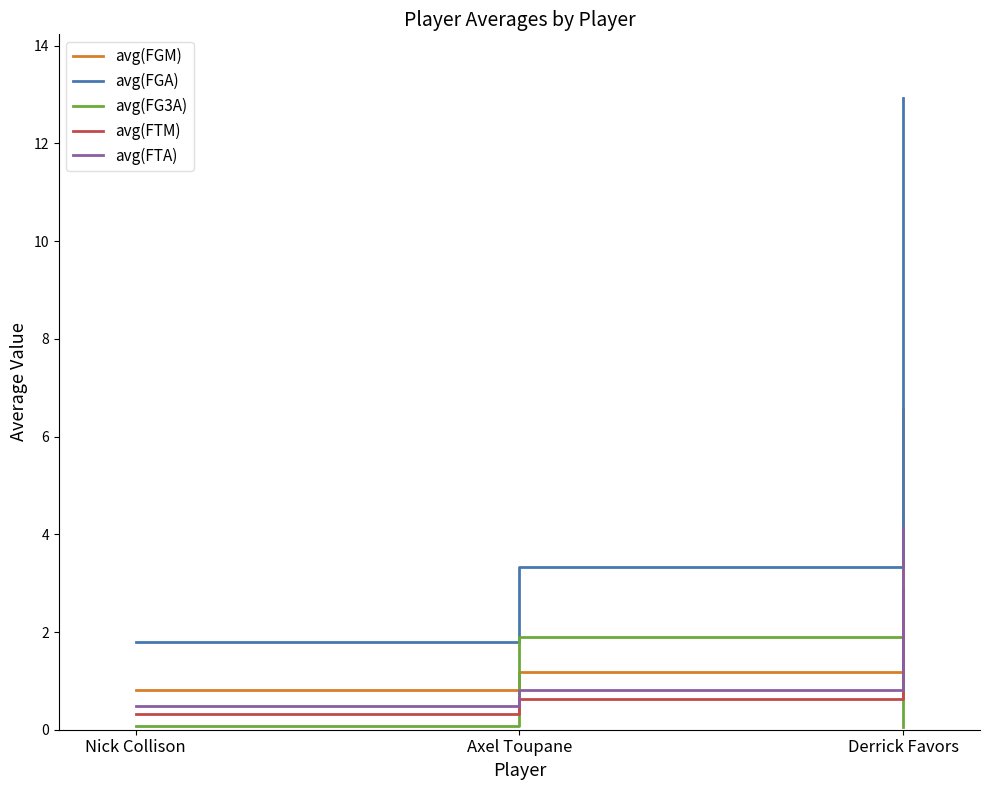

True or false: avg(FGA) has a value of 1.2 at Nick Collison.

False